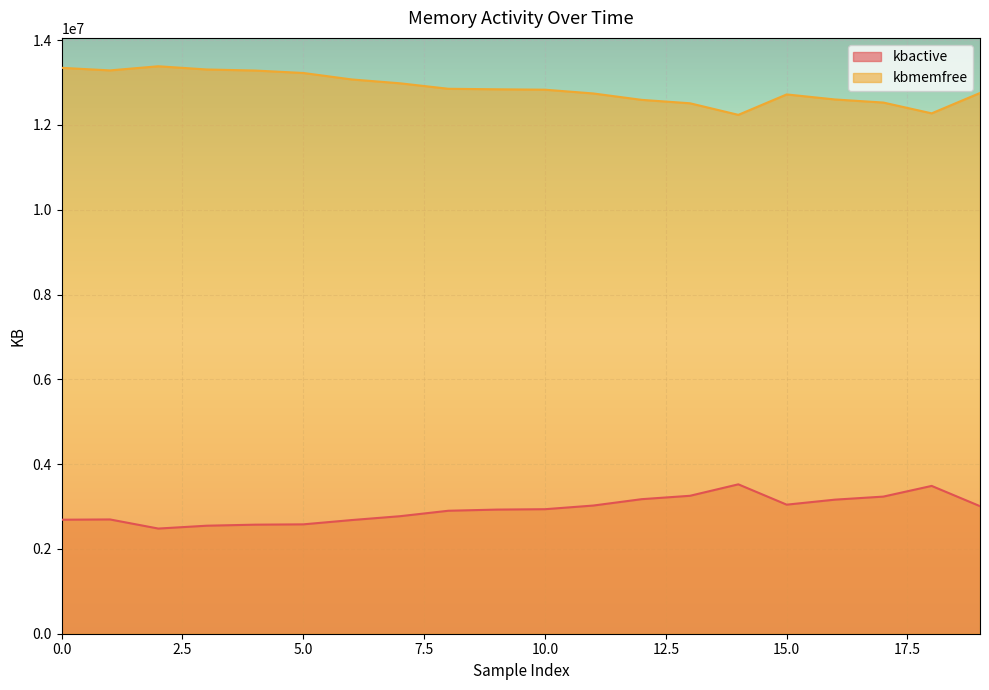

True or false: kbmemfree and kbactive intersect in this chart.

False